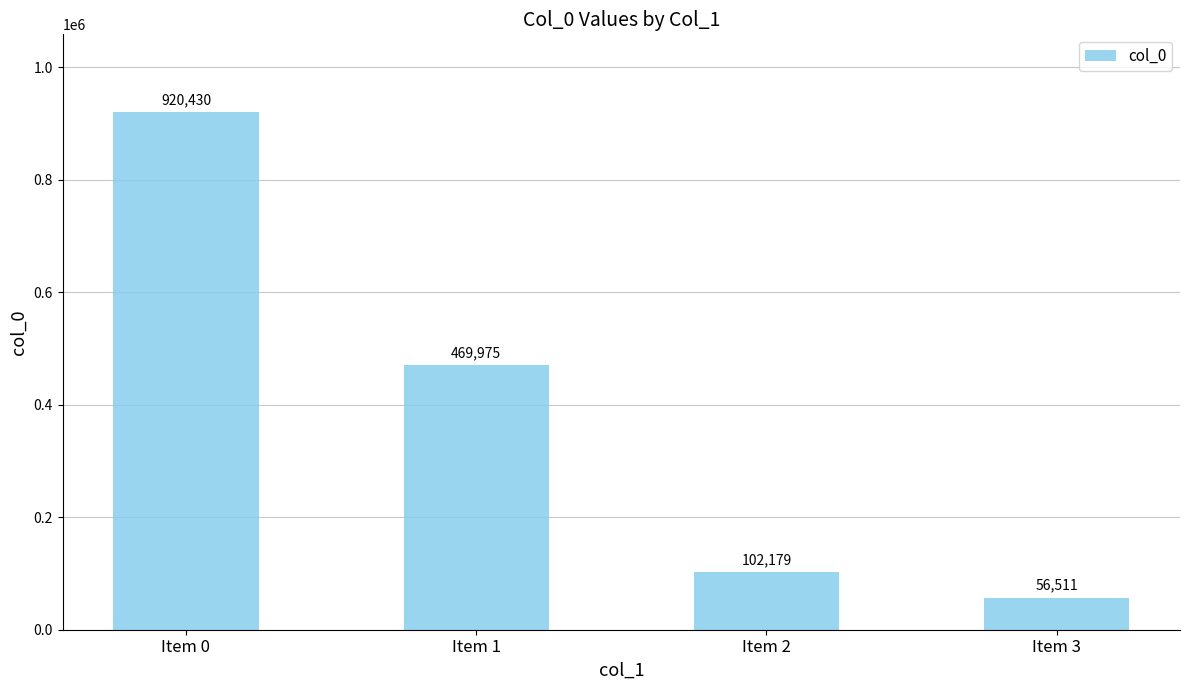

True or false: the data shows 469975 at Item 1.

True